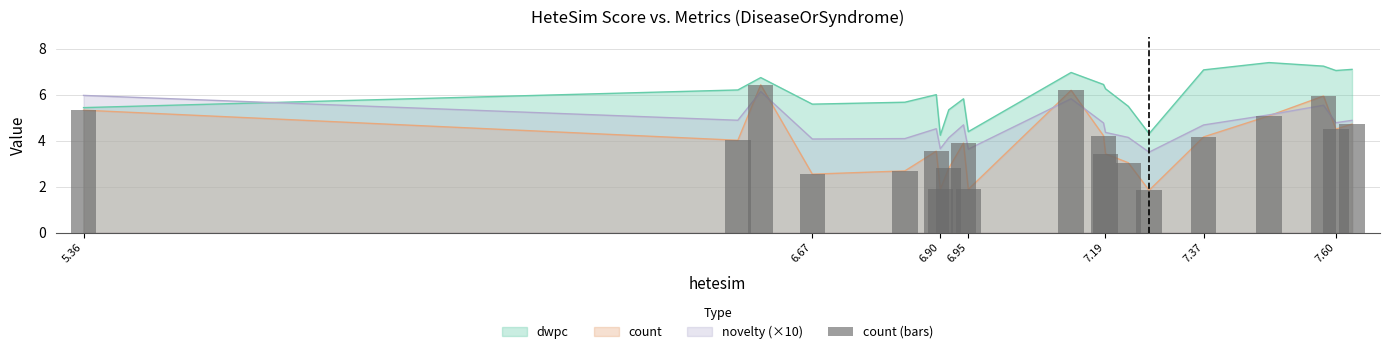

What is the minimum value shown in the chart?

1.8